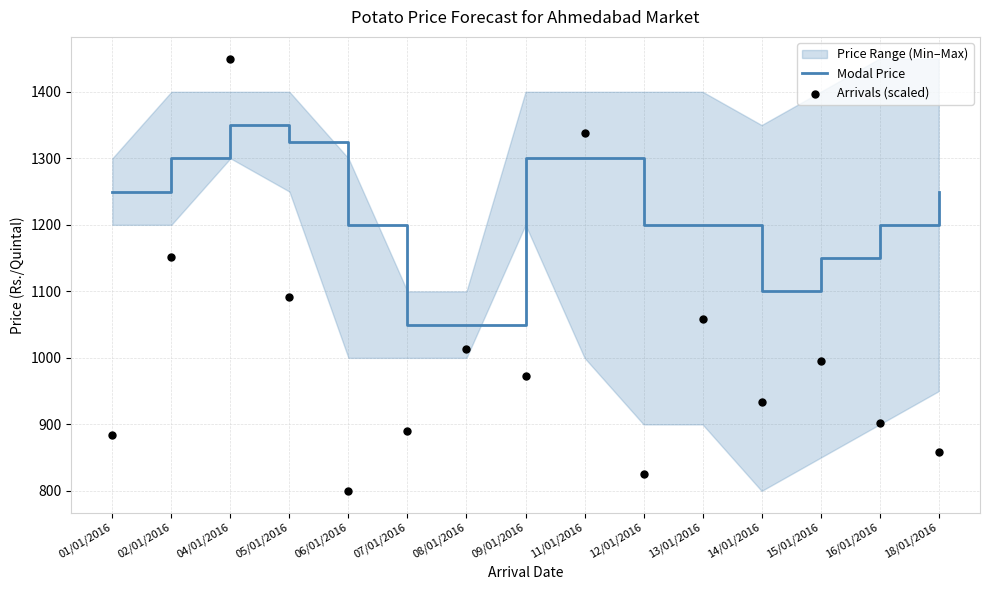

Which series has the largest total across all categories?

Modal Price